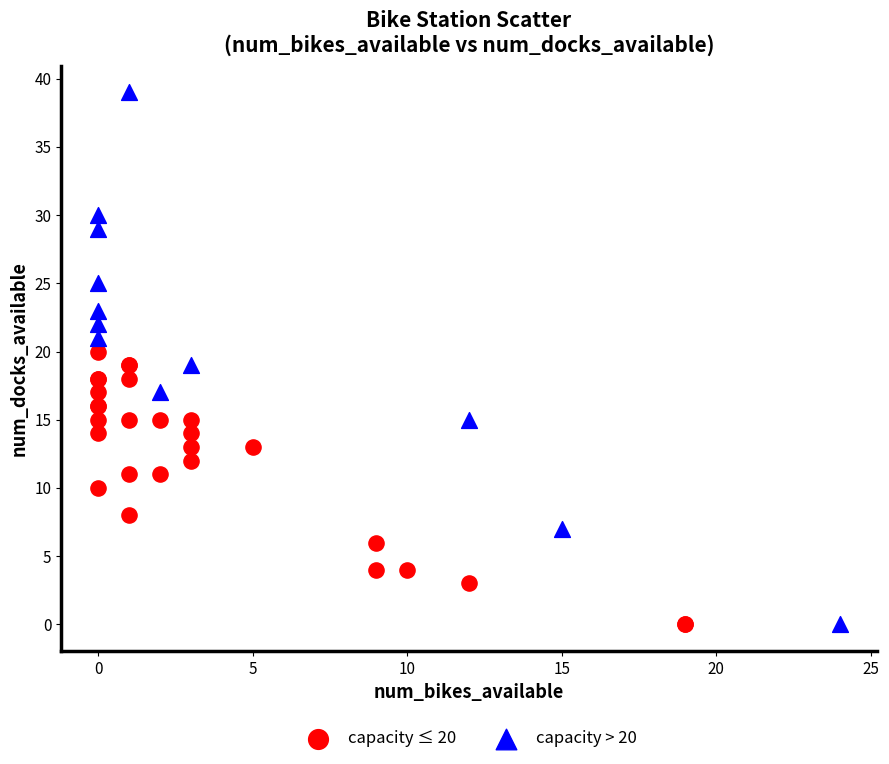

Which series reaches the maximum Y coordinate?

capacity > 20